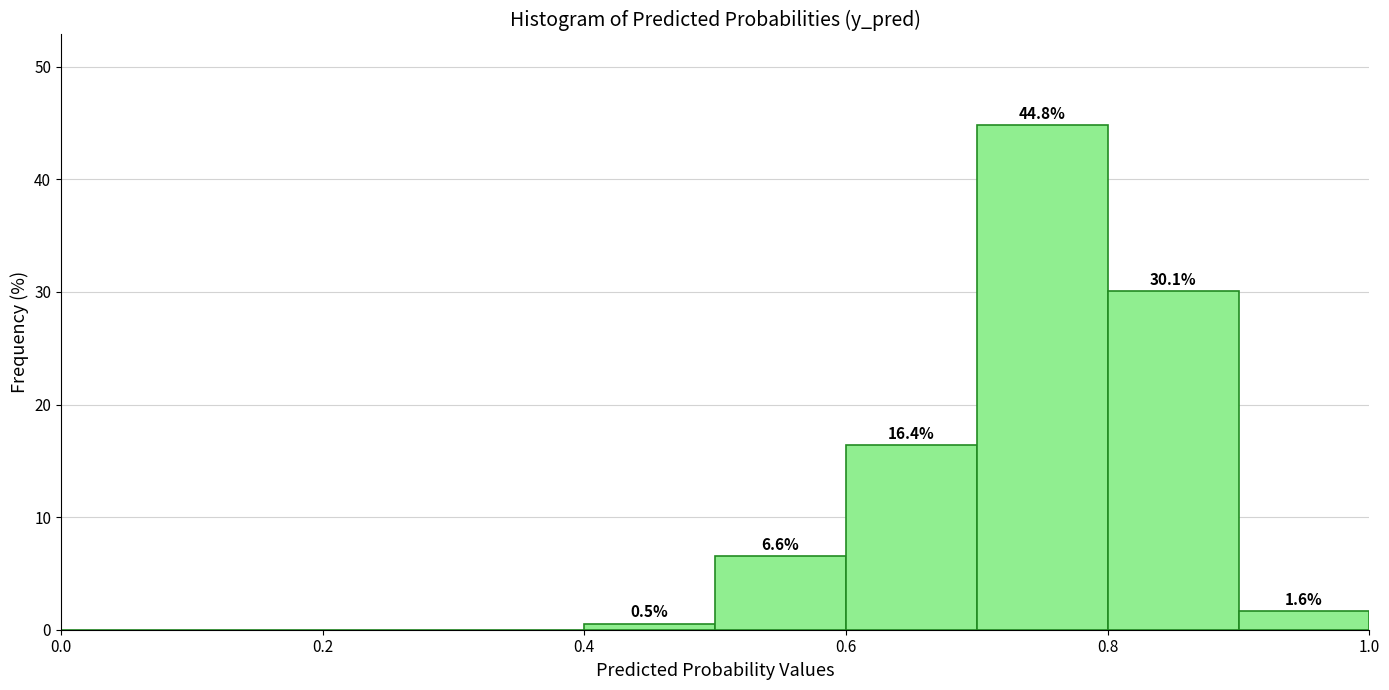

Which range on the x-axis has the tallest bar?

0.7 to 0.8